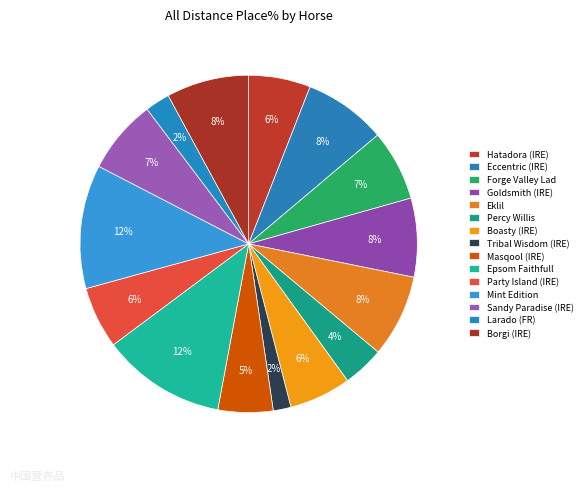

How many segments does this pie chart have?

15